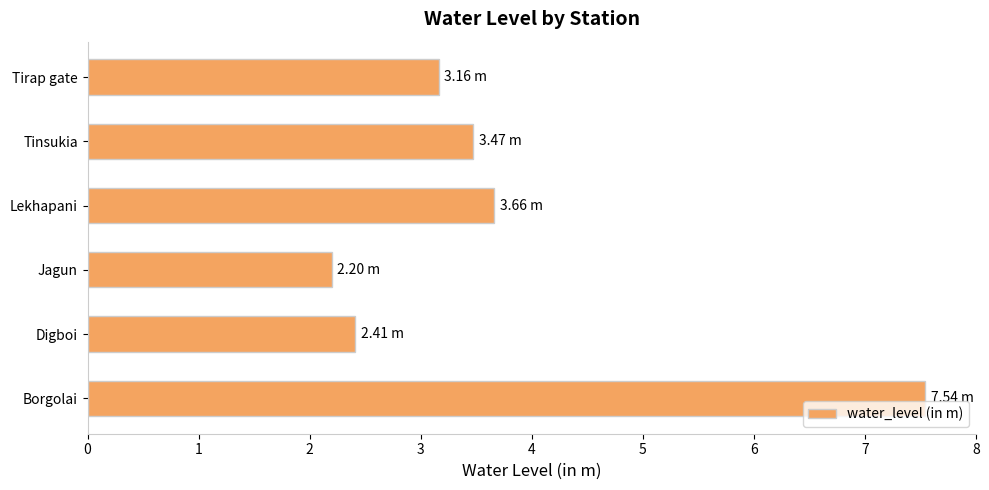

Rank the categories by value from lowest to highest.

Jagun, Digboi, Tirap gate, Tinsukia, Lekhapani, Borgolai